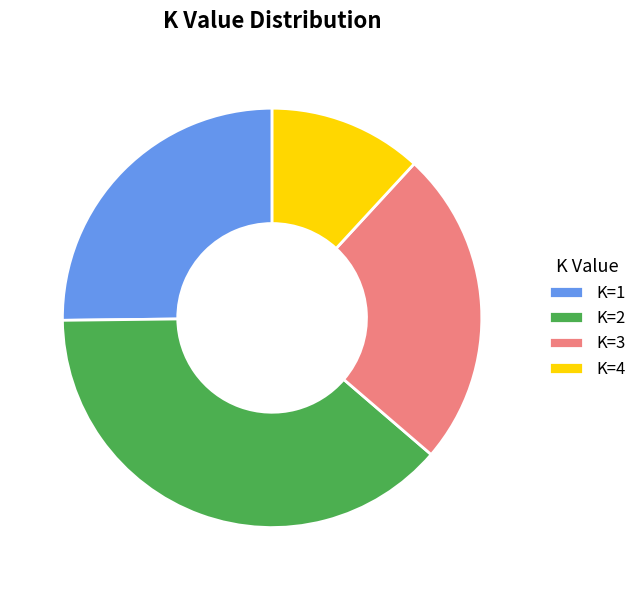

What is the largest slice in the pie chart?

K=2